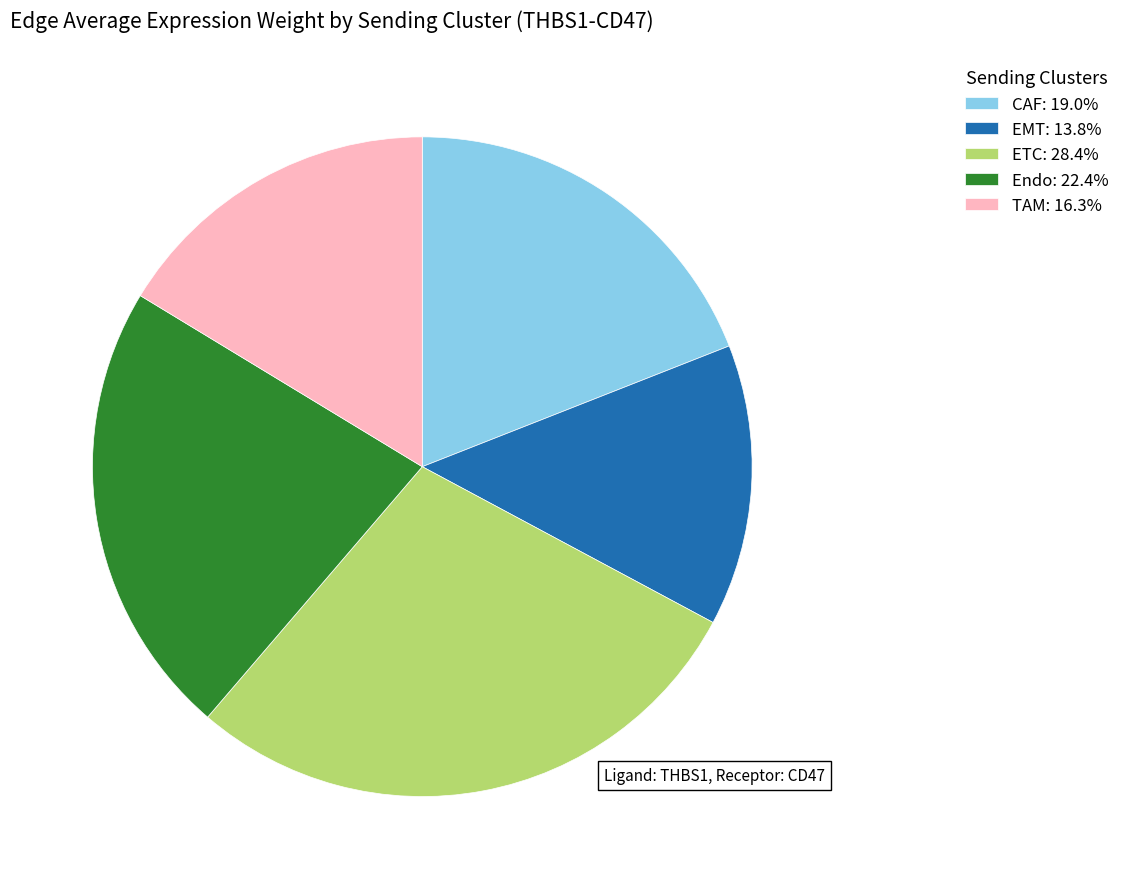

Do EMT: 13.8% and Endo: 22.4% together represent more than half of the pie?

No